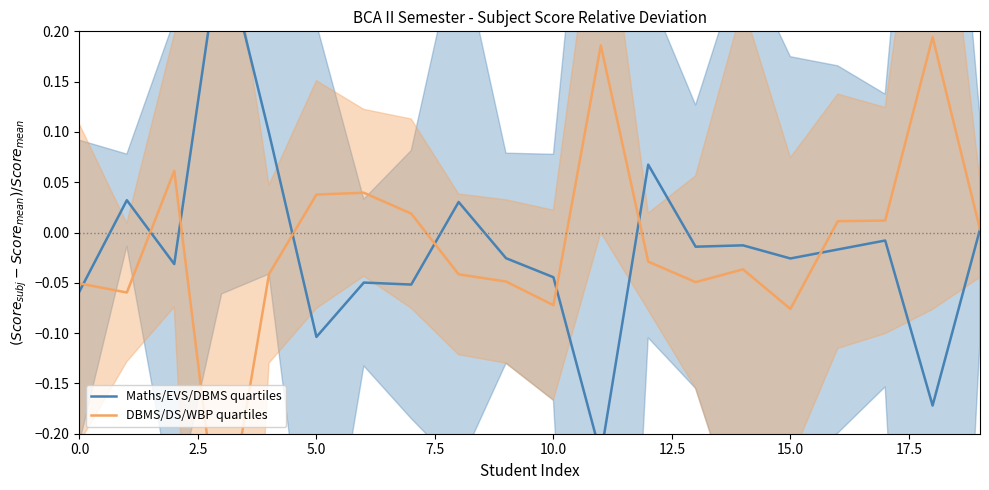

How many times do DBMS/DS/WBP quartiles and Maths/EVS/DBMS quartiles cross each other?

8